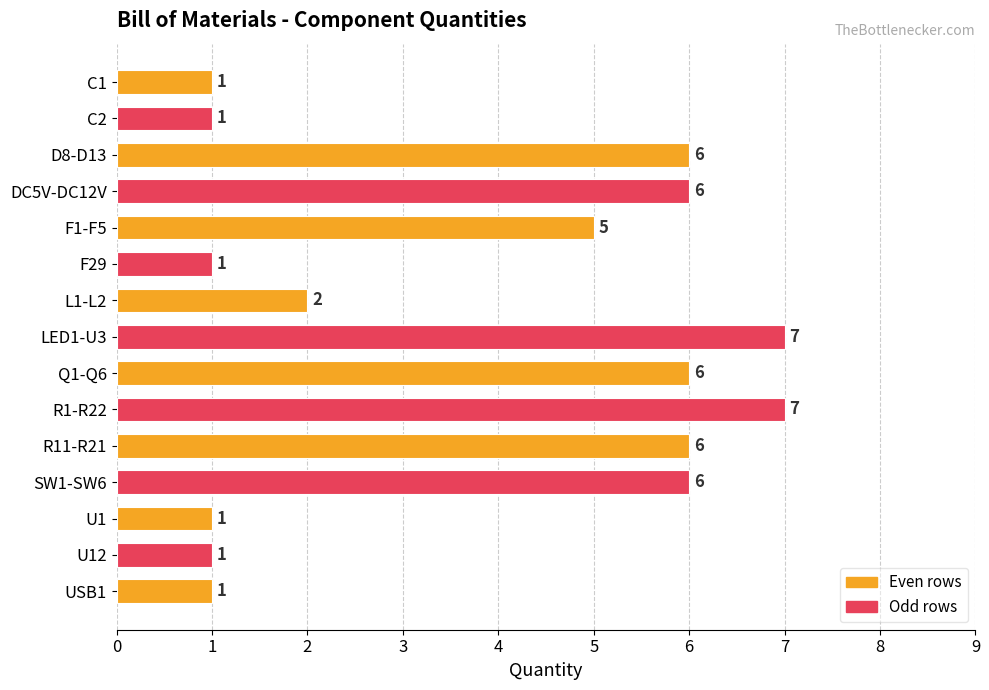

What is the ratio of the value at R11-R21 to the value at DC5V-DC12V?

1.0